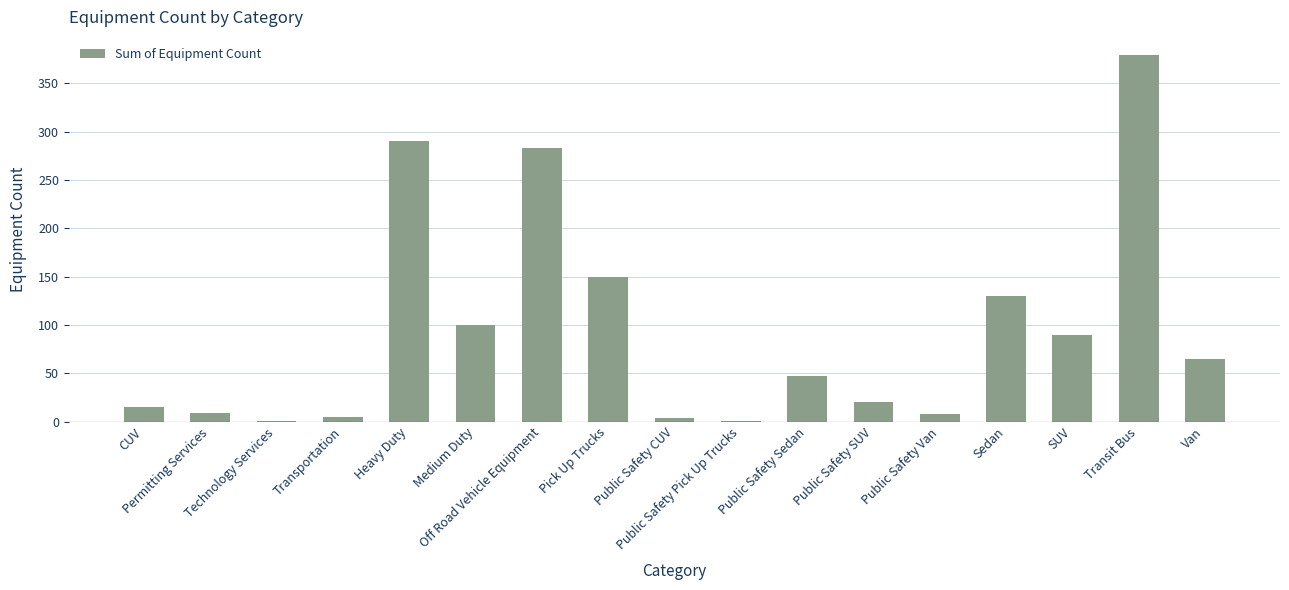

What is the greatest value displayed?

379